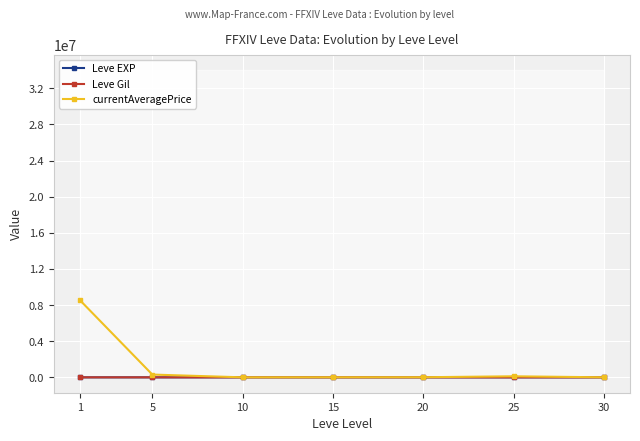

True or false: Leve Gil has a value of 254.0 at 25.

False